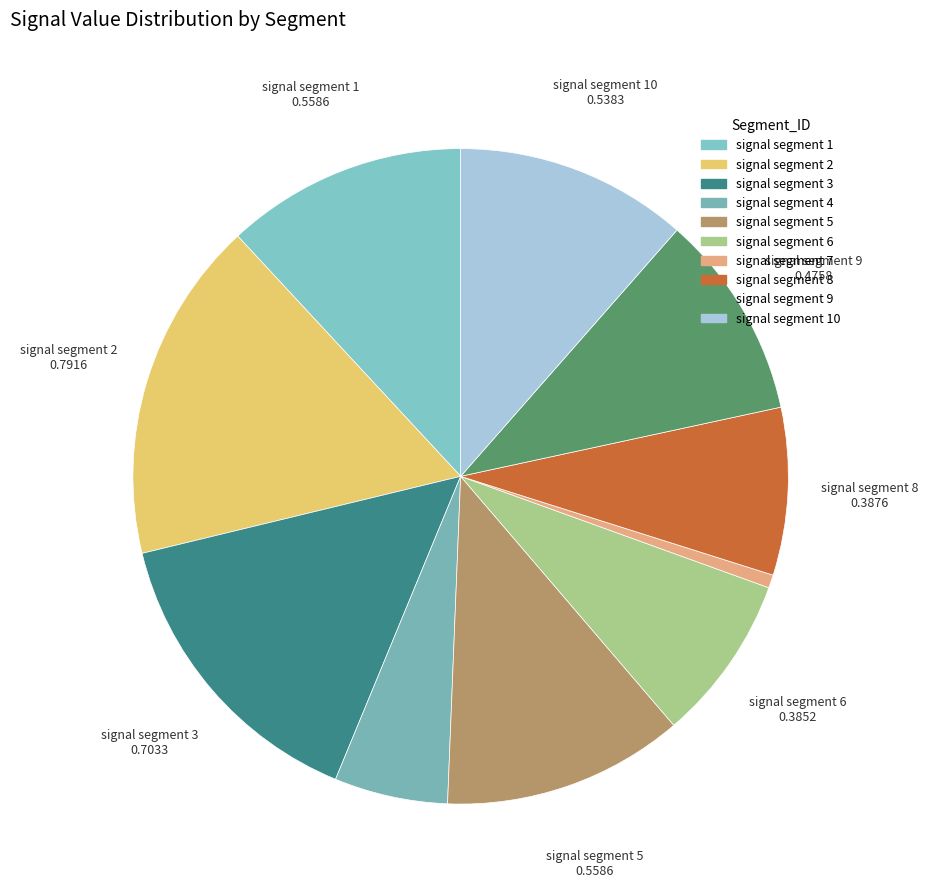

How many segments does this pie chart have?

10